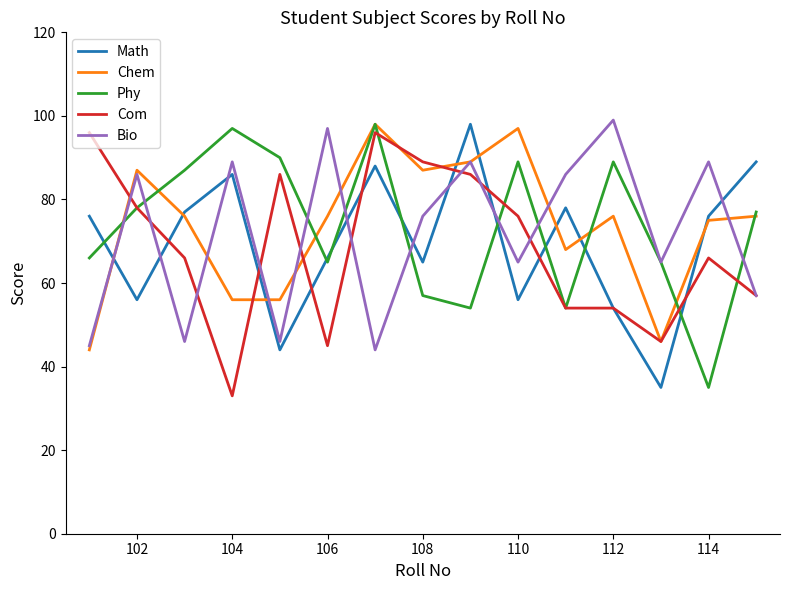

True or false: Phy has more than 1 points higher than both neighbors.

True